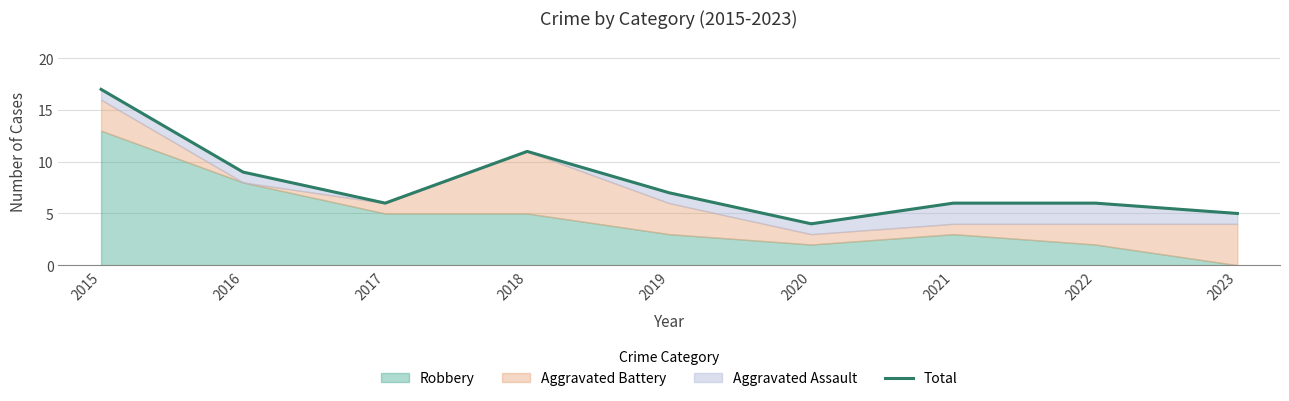

Read the value at 2019.

7